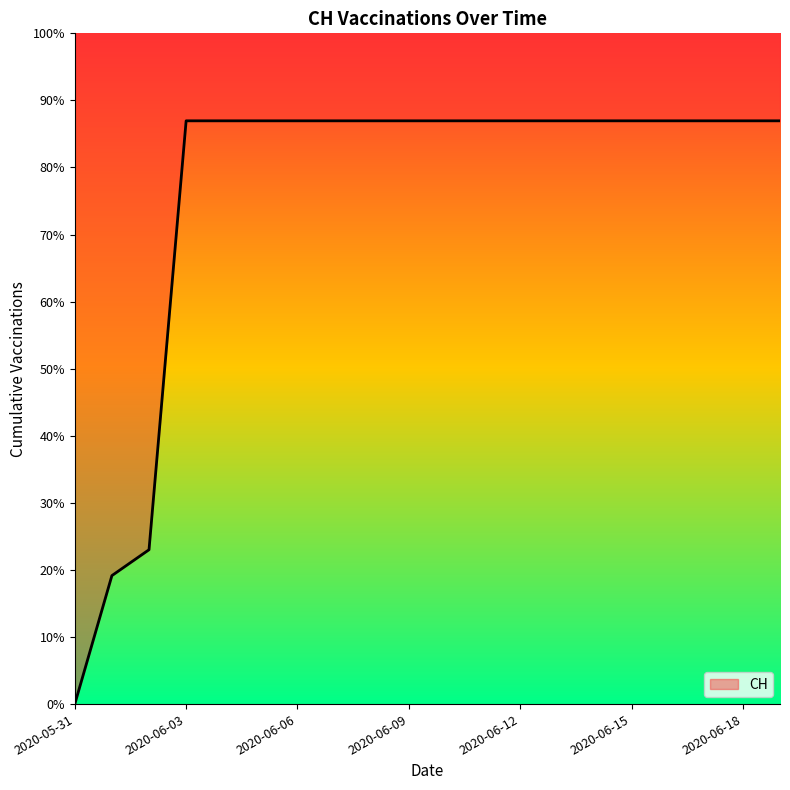

At which category does the chart reach its minimum across all series?

2020-05-31